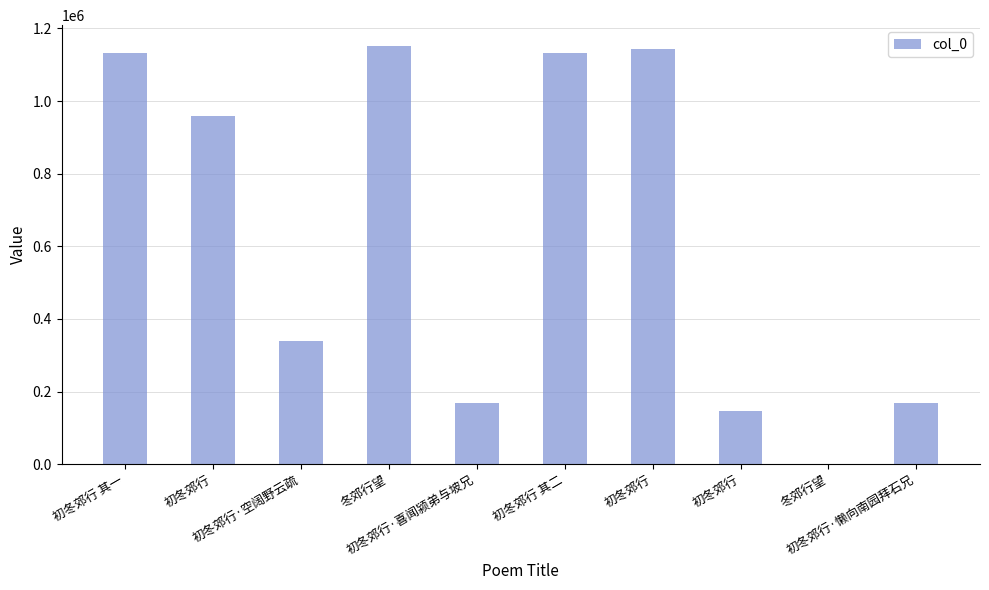

What is the difference between the maximum and minimum values?

1150371